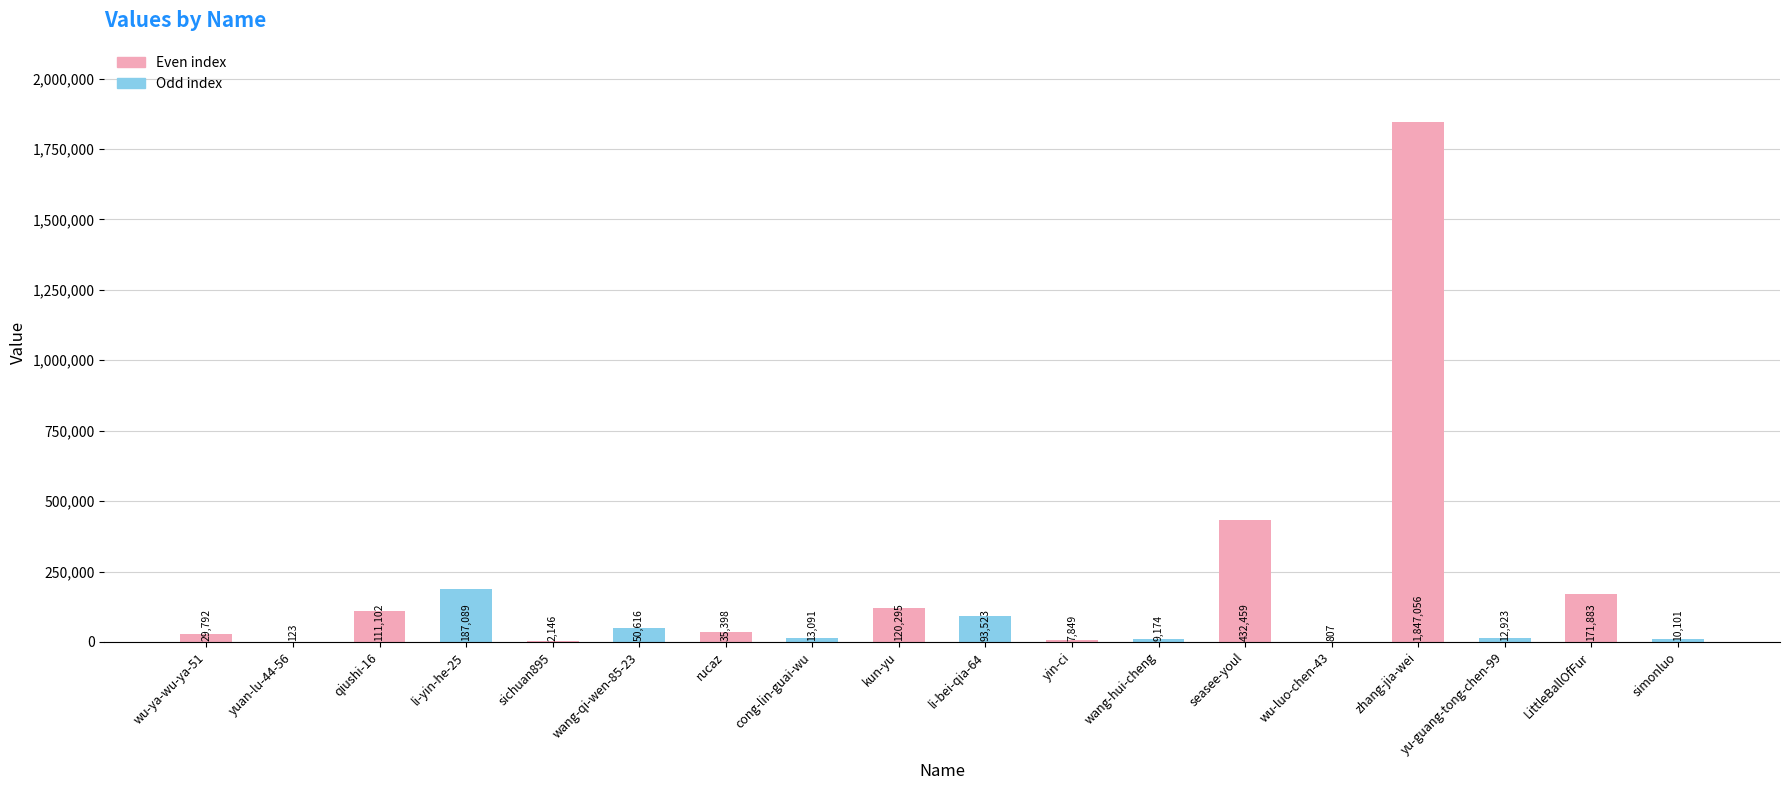

Approximately how many times larger is the value at simonluo compared to yin-ci?

1.3